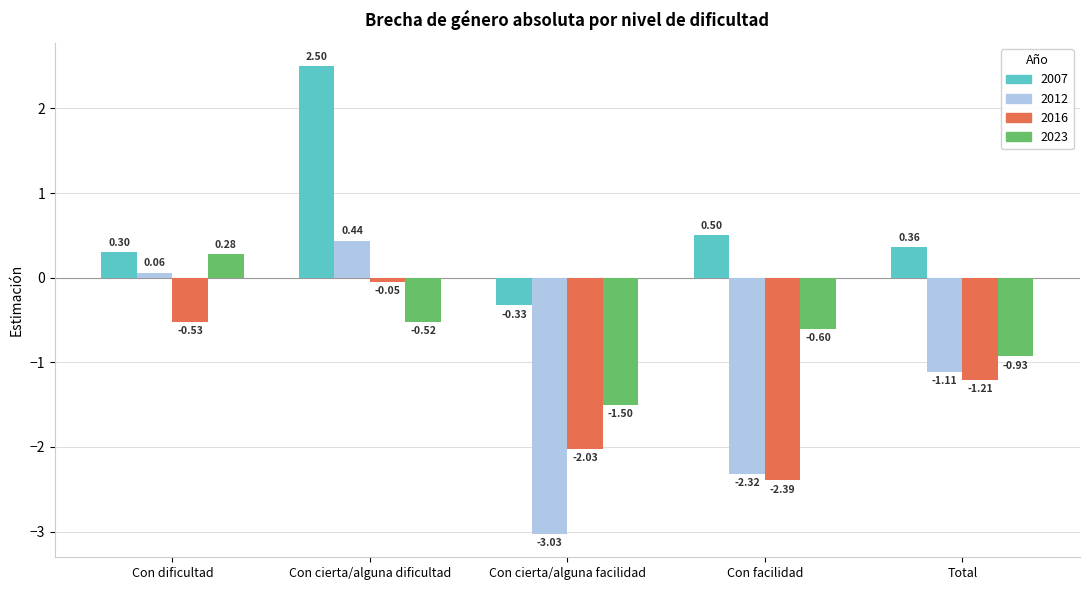

What is the difference between the 2012 values at Con cierta/alguna facilidad and Con cierta/alguna dificultad?

3.5